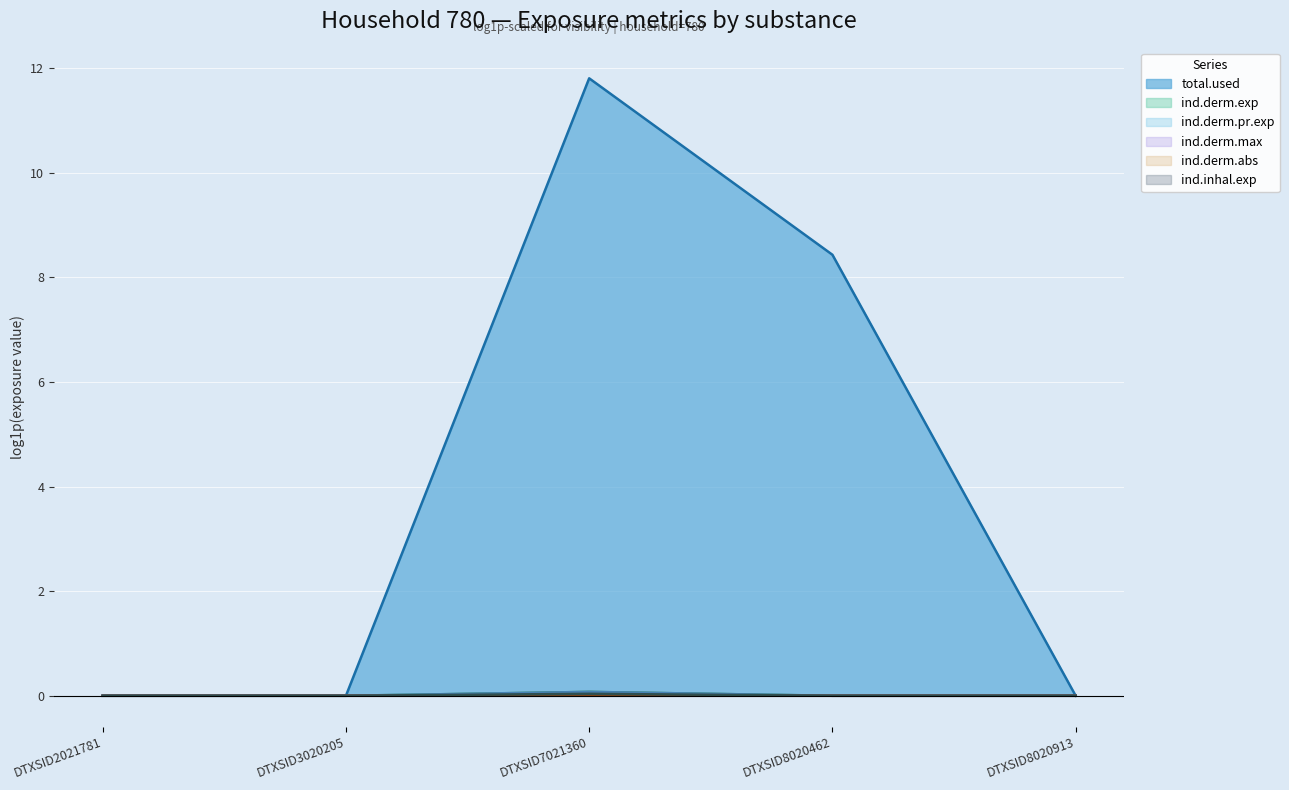

What is the difference between the maximum and minimum values in the ind.derm.pr.exp series?

0.1